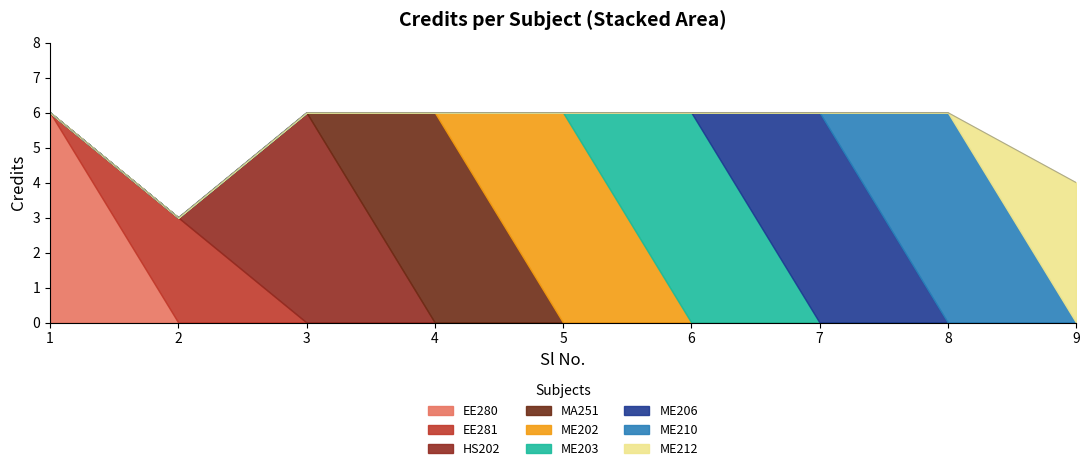

Which label corresponds to the largest value in the chart?

1